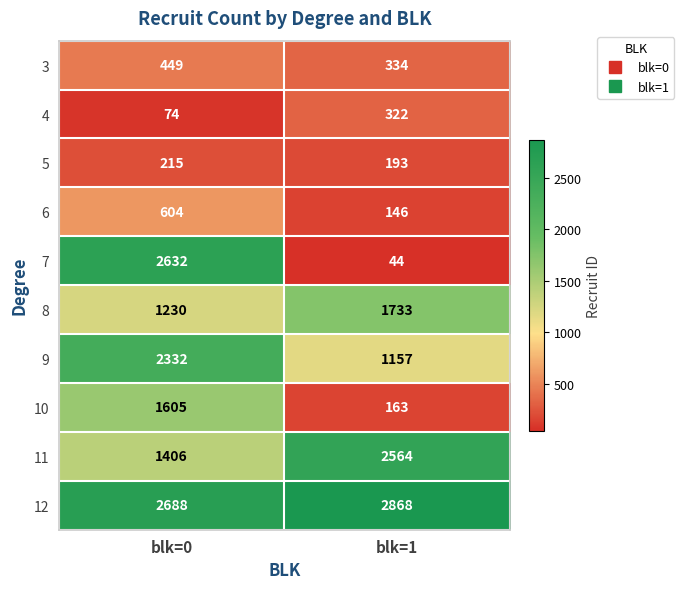

Read the 12 value at blk=1.

2868